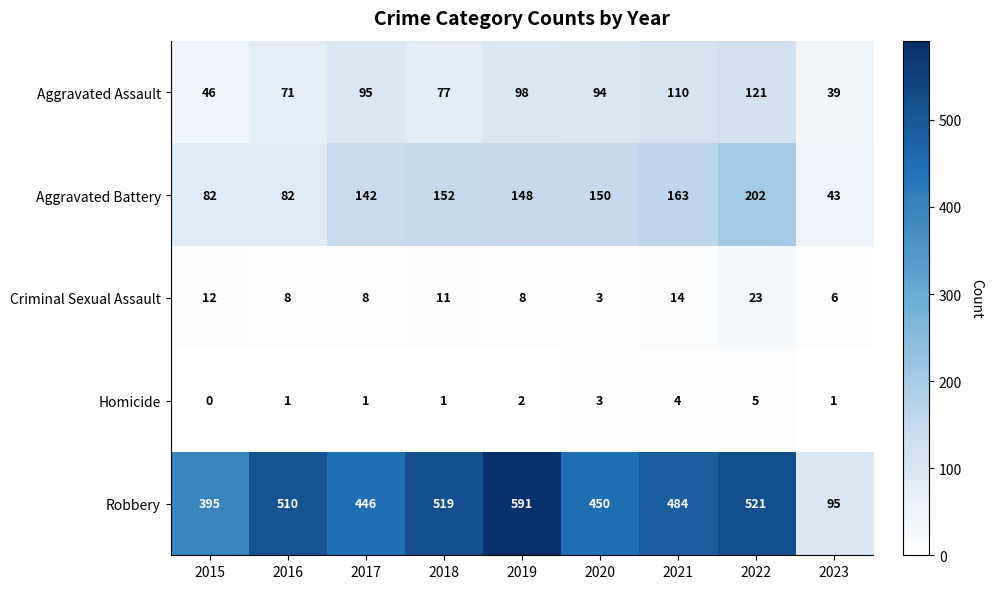

What is the minimum value for Criminal Sexual Assault?

3